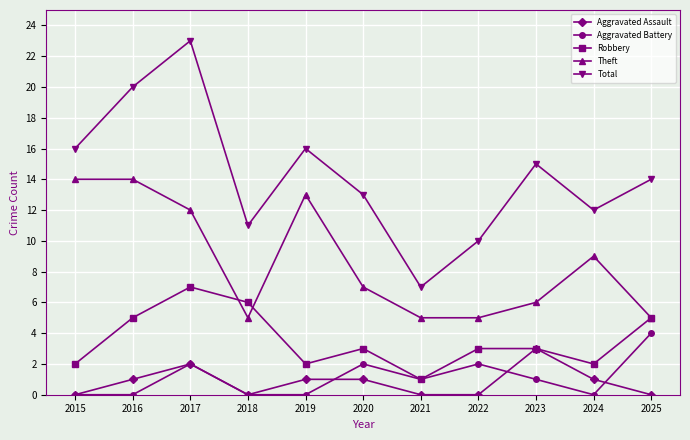

Reading right to left, extract all data points from this chart.

Aggravated Assault: 2025=0	2024=1	2023=3	2022=0	2021=0	2020=1	2019=1	2018=0	2017=2	2016=1	2015=0
Aggravated Battery: 2025=4	2024=0	2023=1	2022=2	2021=1	2020=2	2019=0	2018=0	2017=2	2016=0	2015=0
Robbery: 2025=5	2024=2	2023=3	2022=3	2021=1	2020=3	2019=2	2018=6	2017=7	2016=5	2015=2
Theft: 2025=5	2024=9	2023=6	2022=5	2021=5	2020=7	2019=13	2018=5	2017=12	2016=14	2015=14
Total: 2025=14	2024=12	2023=15	2022=10	2021=7	2020=13	2019=16	2018=11	2017=23	2016=20	2015=16